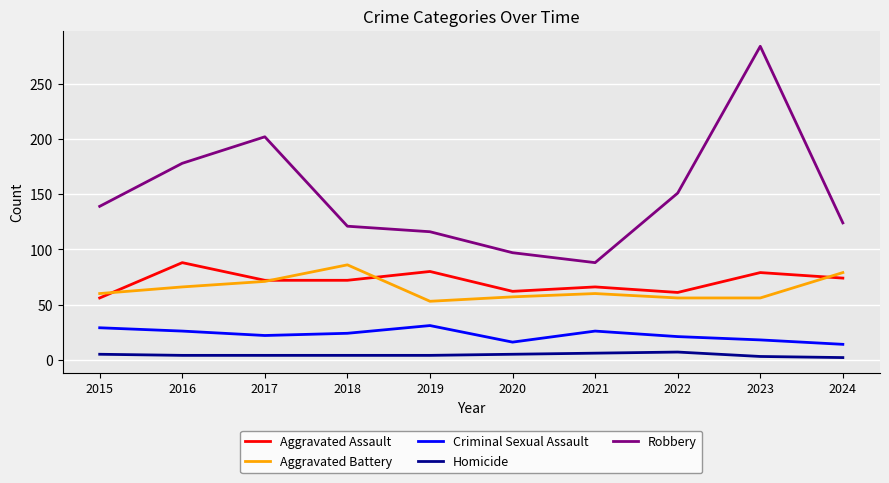

Is the value of Robbery at 2017 greater than the value of Aggravated Battery at 2021?

Yes